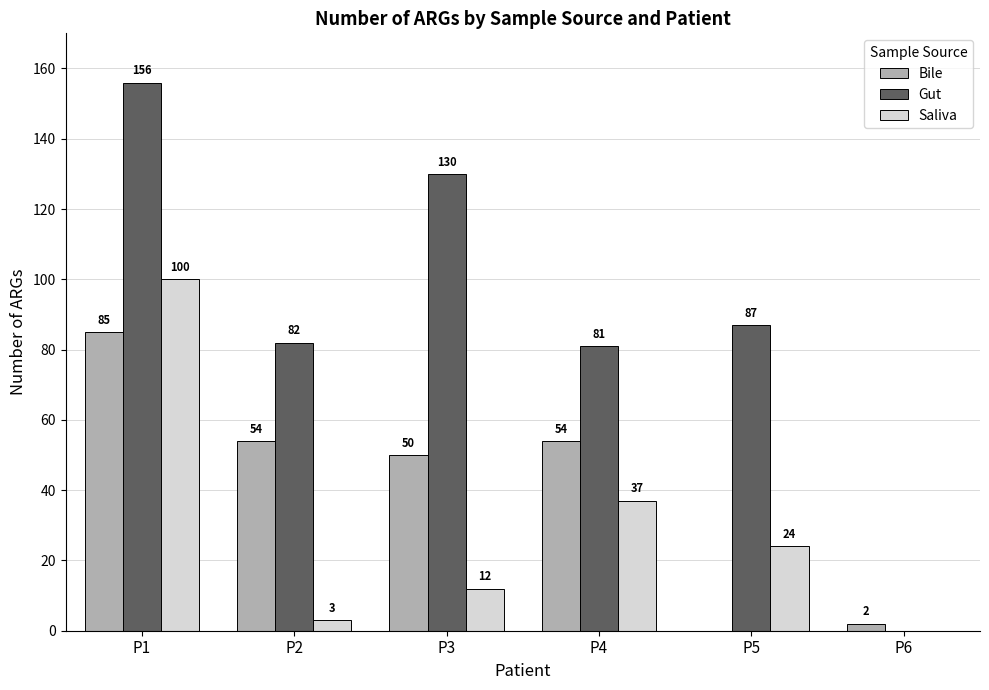

Are the bars grouped side by side (vs. stacked)?

Yes